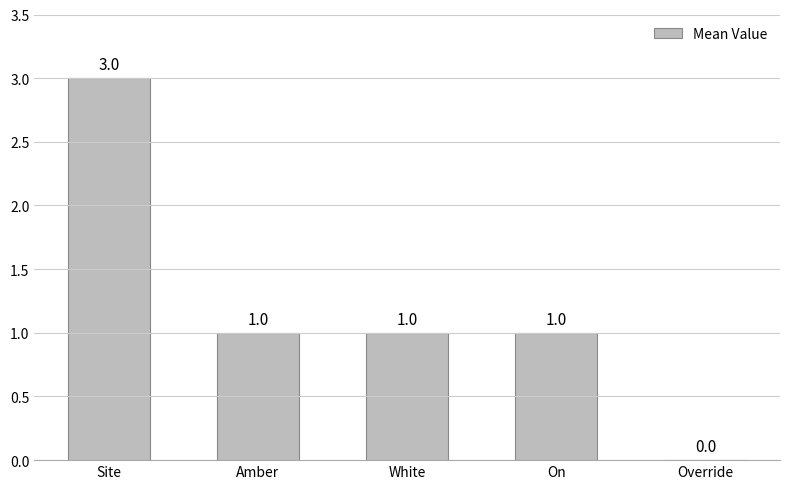

Which has a higher value, Amber or Override?

Amber